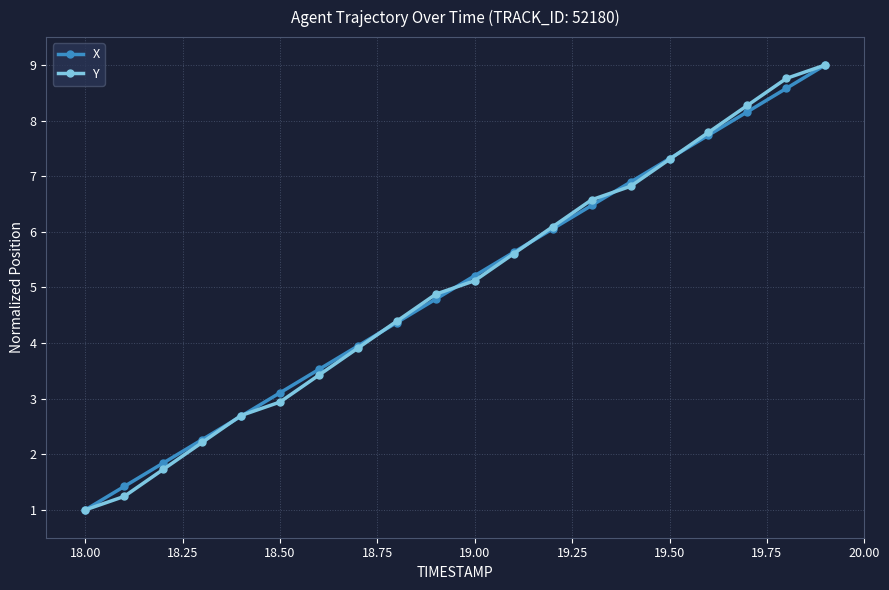

What is the value of the Y point at the 18th from the left?

8.3